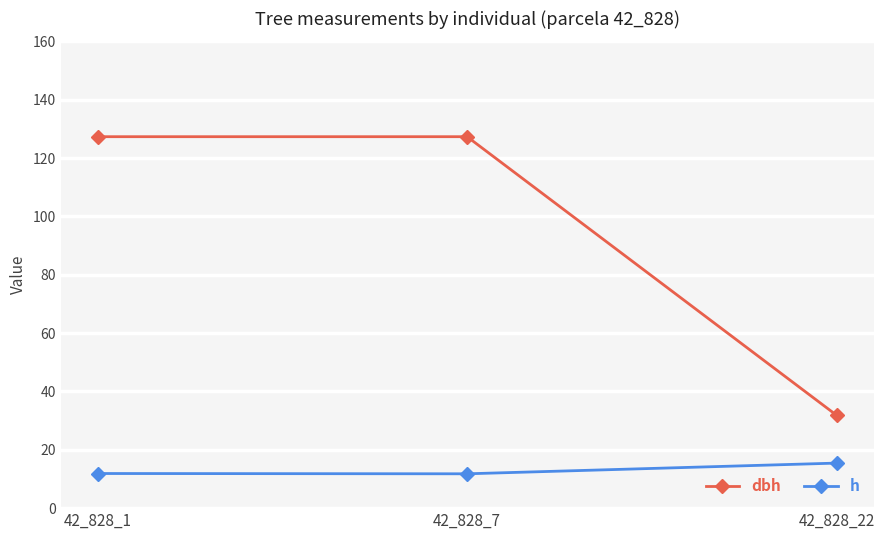

What is the highest value of the dbh series?

127.3